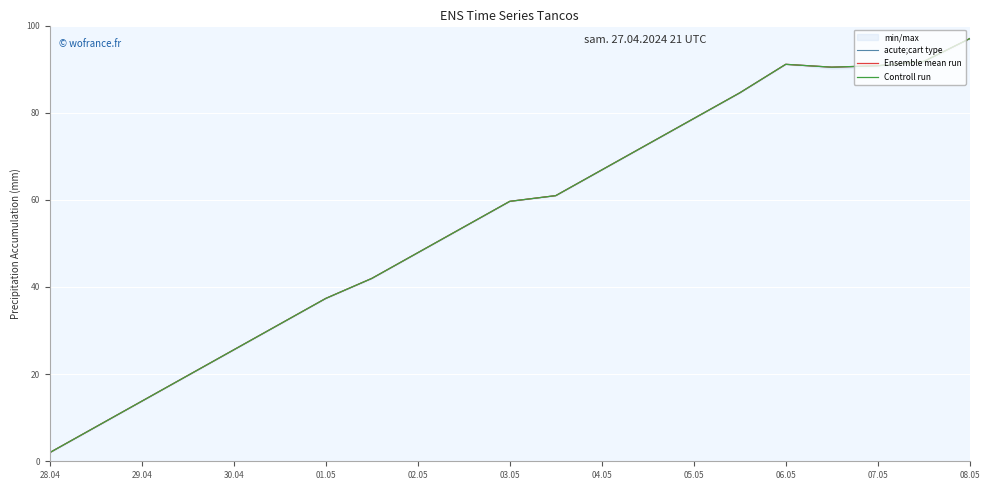

How many values in the Controll run series exceed 59?

11